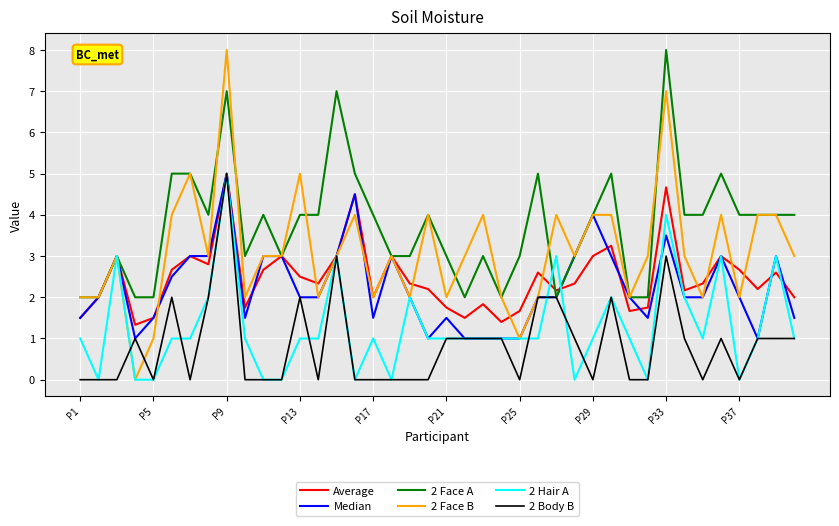

What is the greatest value displayed?

8.0